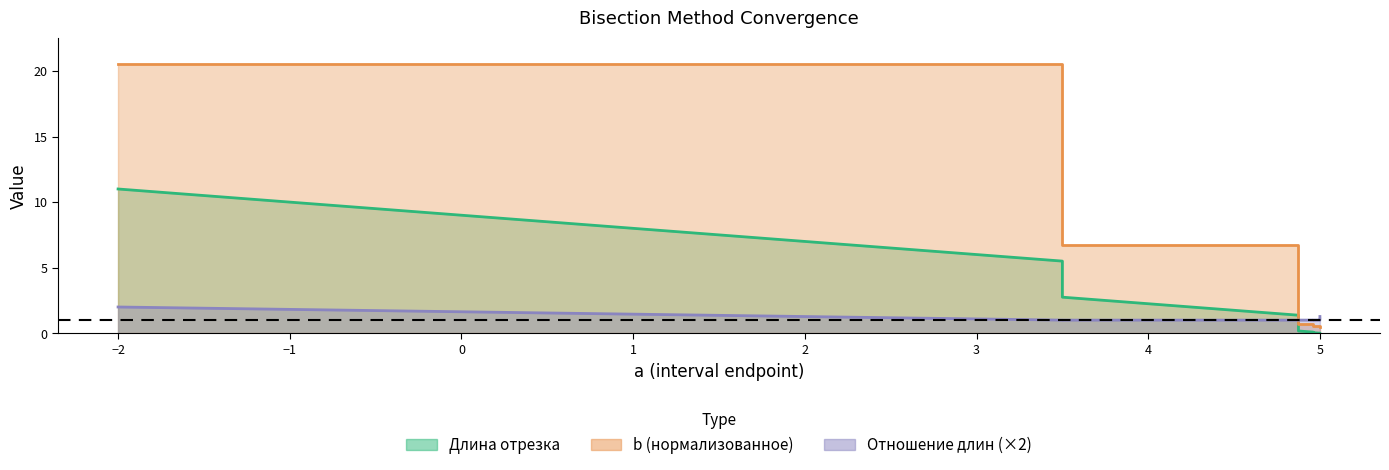

Count the number of categories in the chart.

25